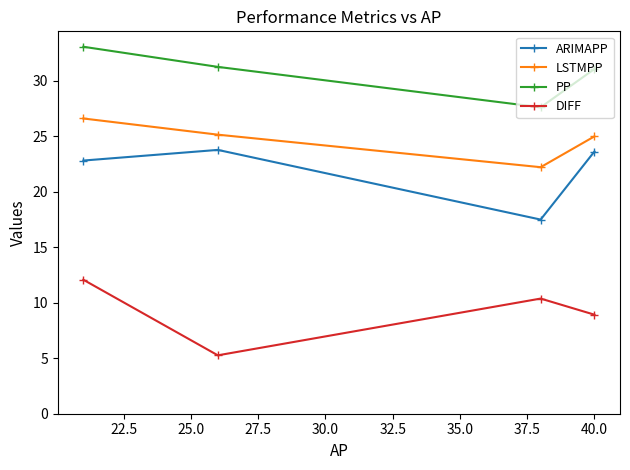

True or false: ARIMAPP has more than 0 points higher than both neighbors.

True